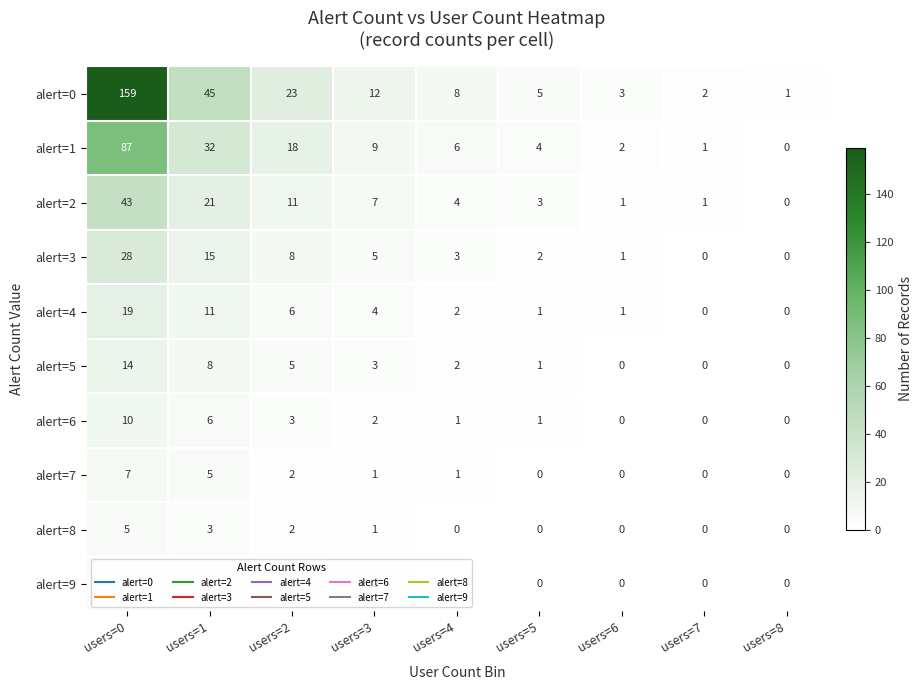

At which label does alert=1 reach its minimum?

users=8